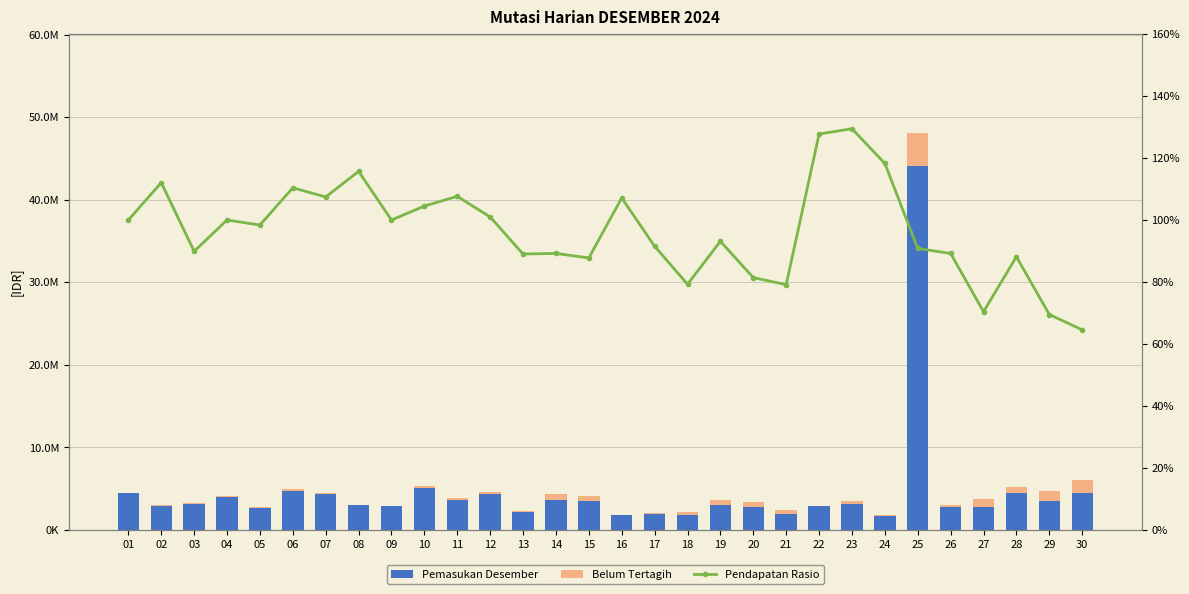

How many values in the Pendapatan Rasio series are below 98?

15